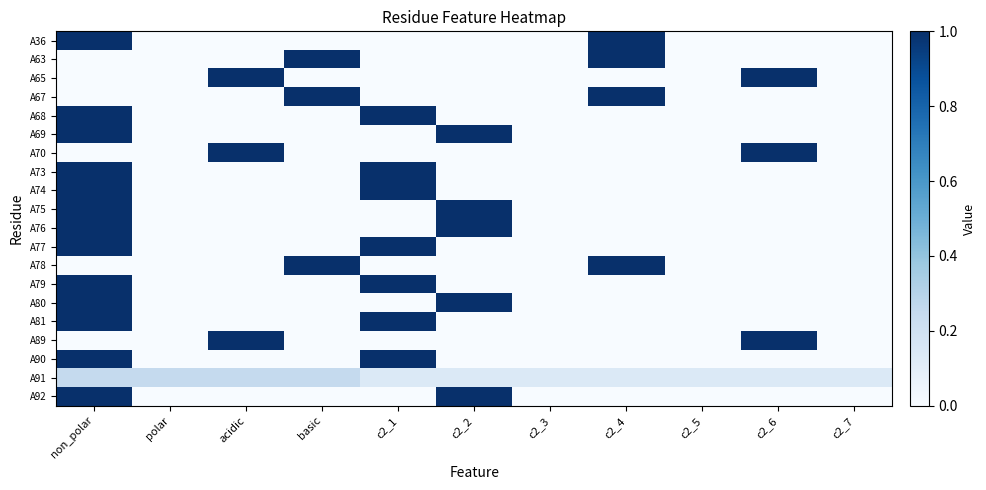

Which category has the lowest value across all series?

polar